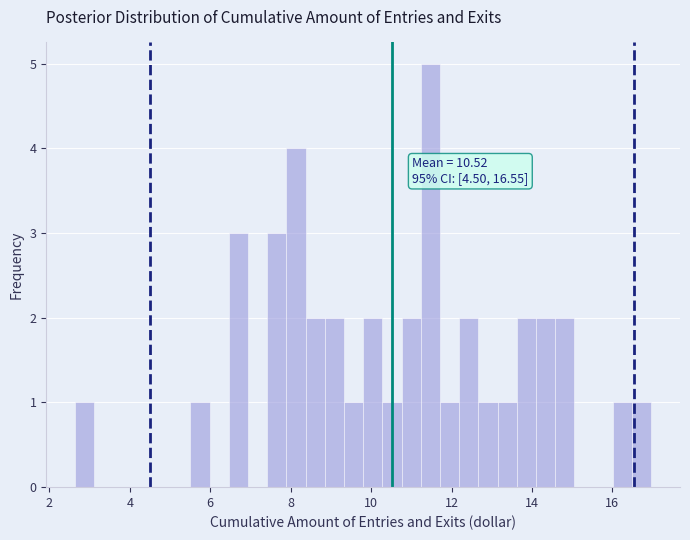

Around what value on the x-axis is the tallest bar? Give the approximate position of its centre, as read against the axis.

11.4